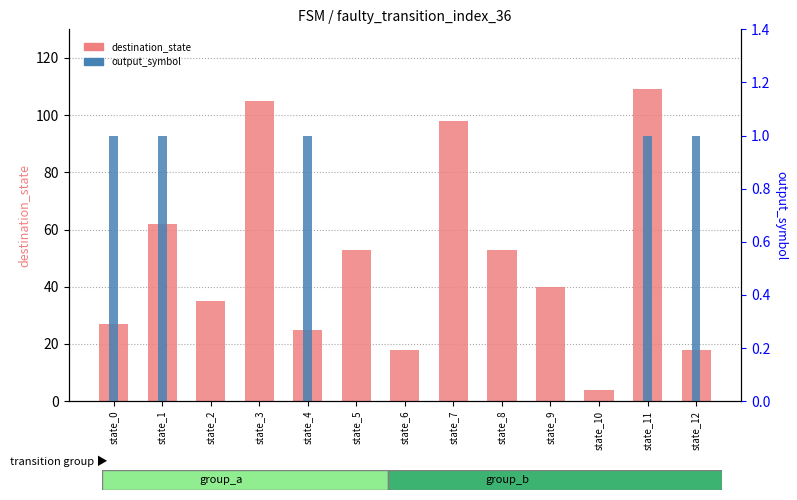

Between state_4 and state_12, which series saw the biggest shift?

destination_state